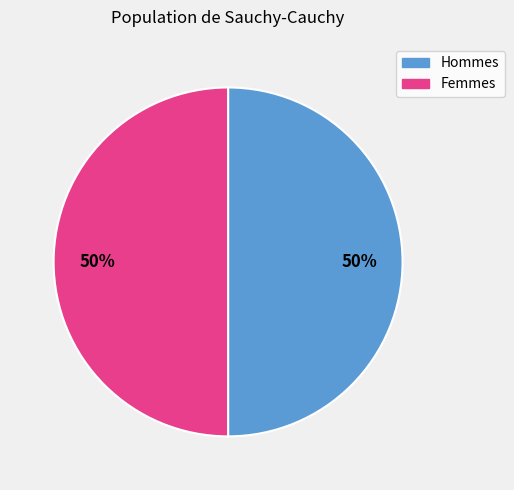

Is the sum of Femmes and Hommes greater than half?

Yes